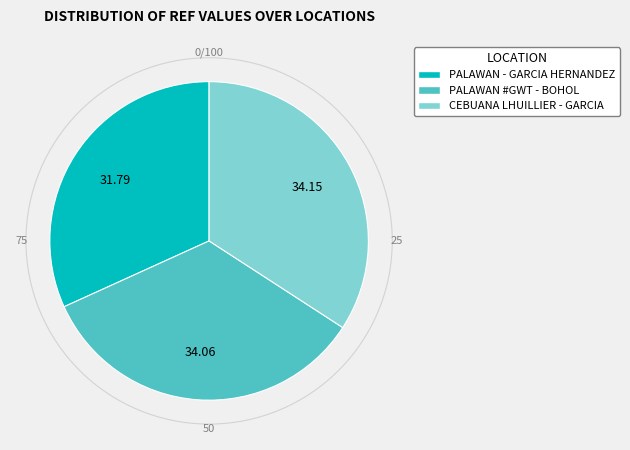

How many slices are in this pie chart?

3